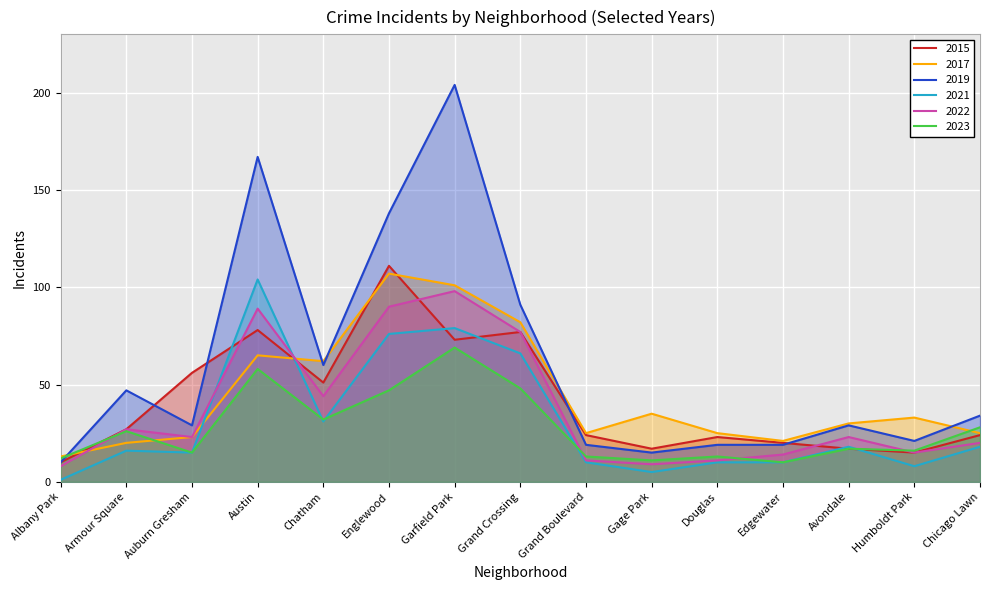

At which label does 2022 first exceed 23?

Armour Square